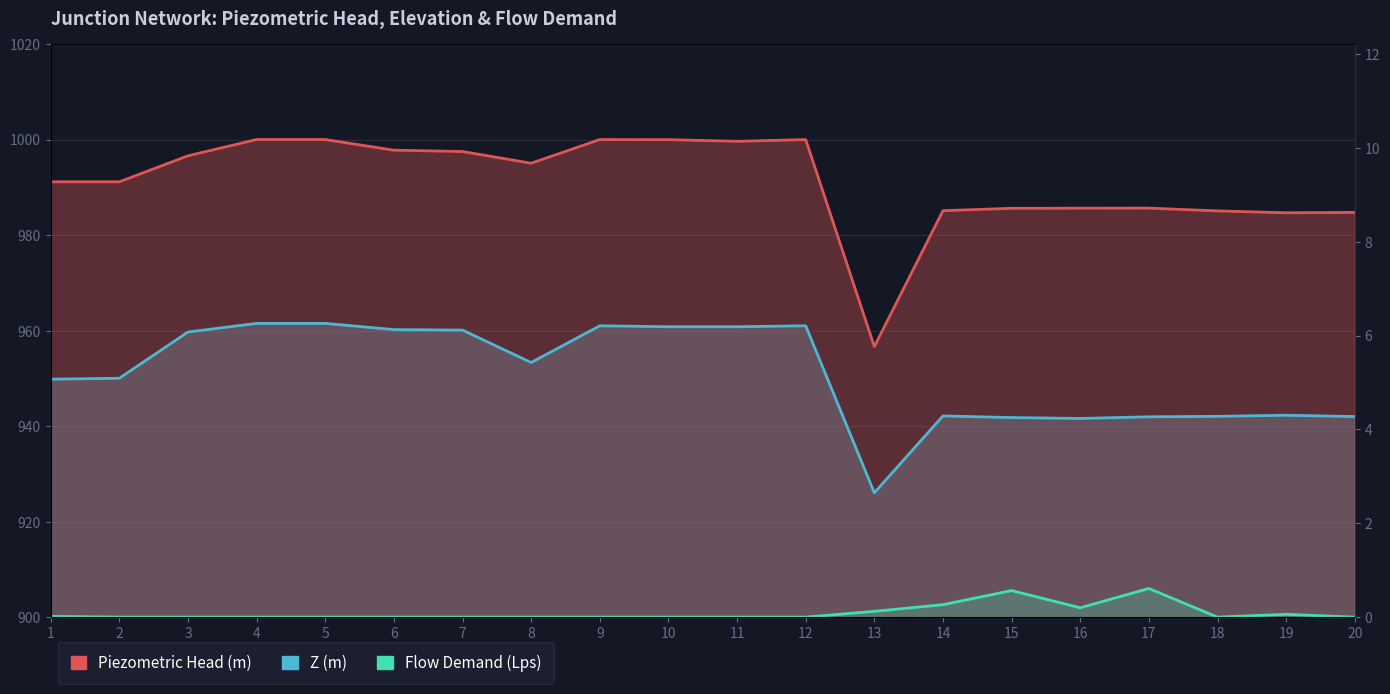

Between 11 and 20, which is larger?

11